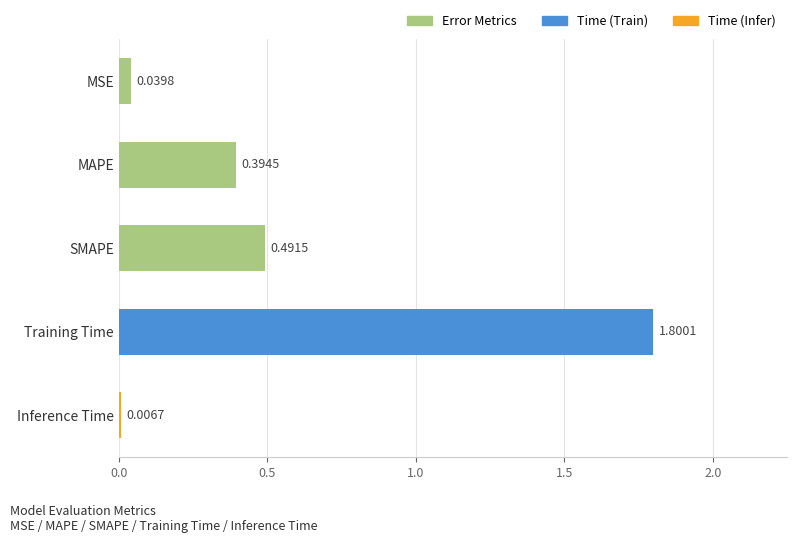

At which category does the chart reach its peak across all series?

Training Time